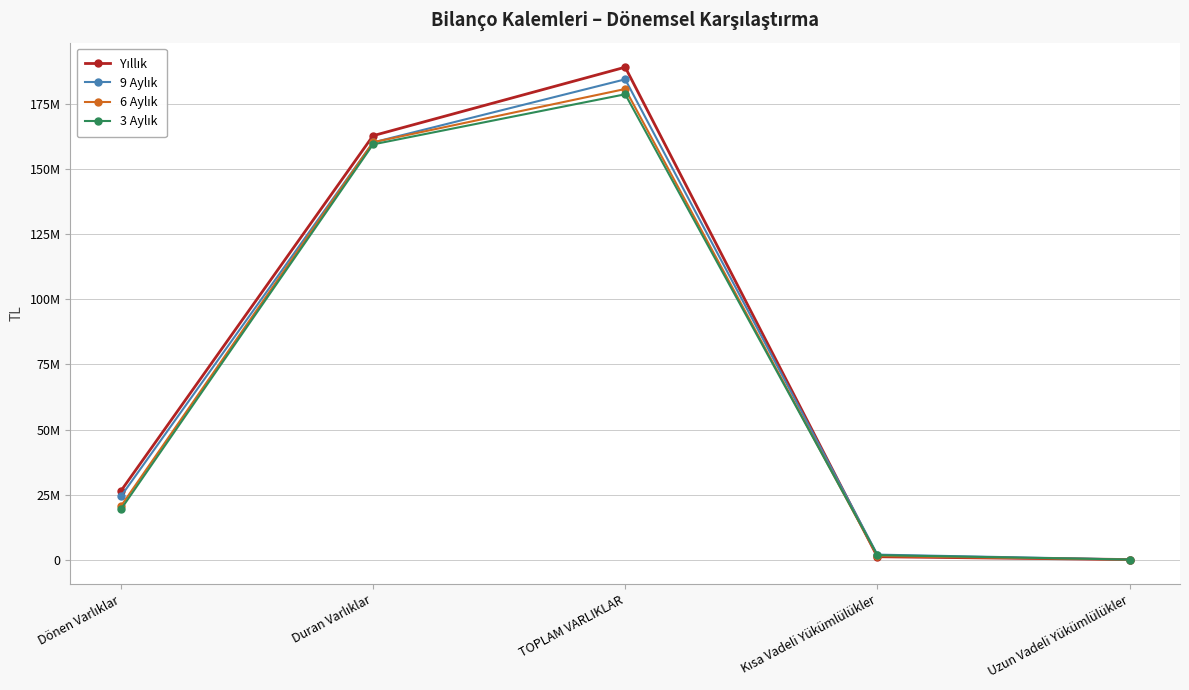

List the series in order of their peak value, highest first.

Yıllık, 9 Aylık, 6 Aylık, 3 Aylık